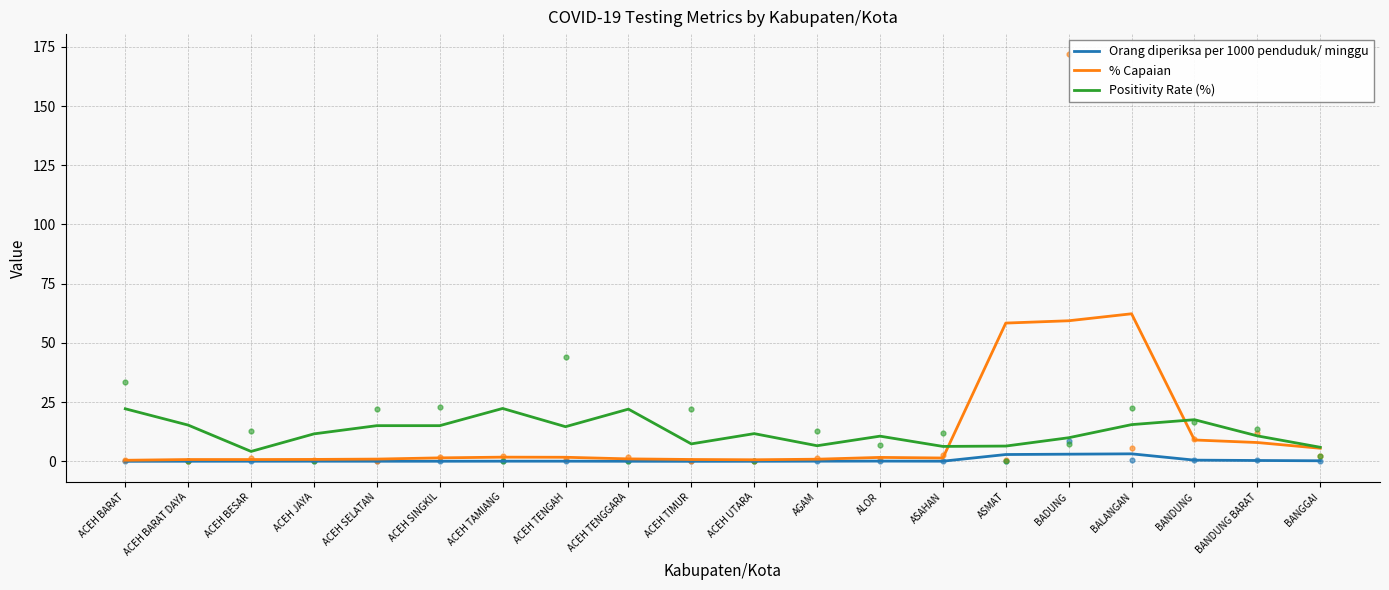

What is the total value across all series at ACEH TENGAH?

16.5